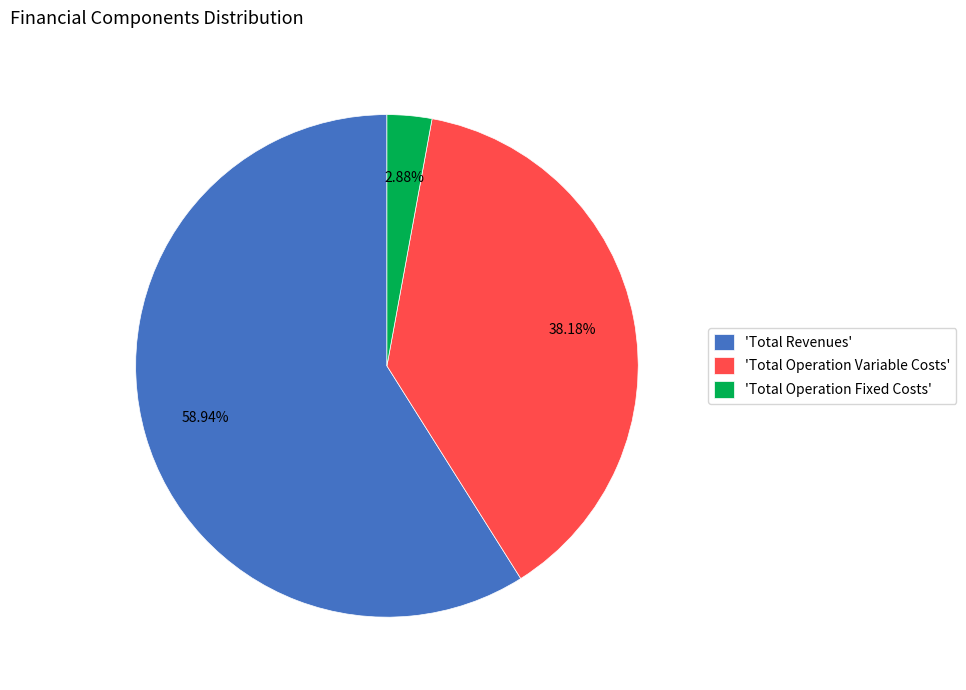

Do 'Total Revenues' and 'Total Operation Fixed Costs' together represent more than half of the pie?

Yes